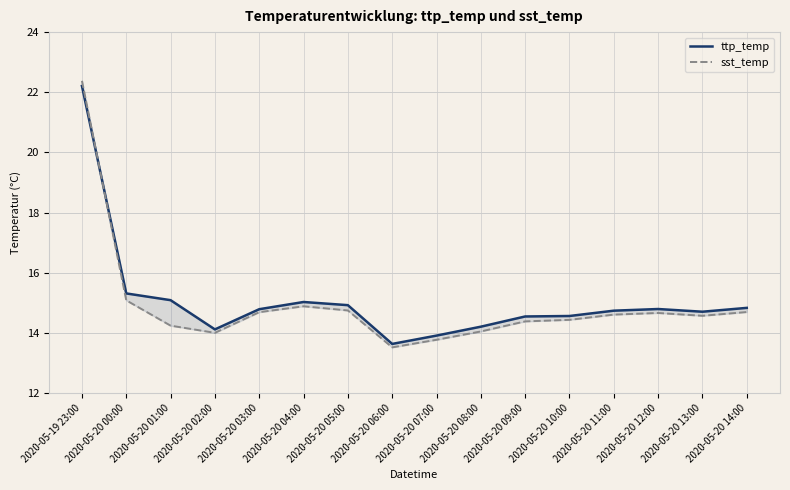

What is the label of the 3rd point from the right?

2020-05-20 12:00